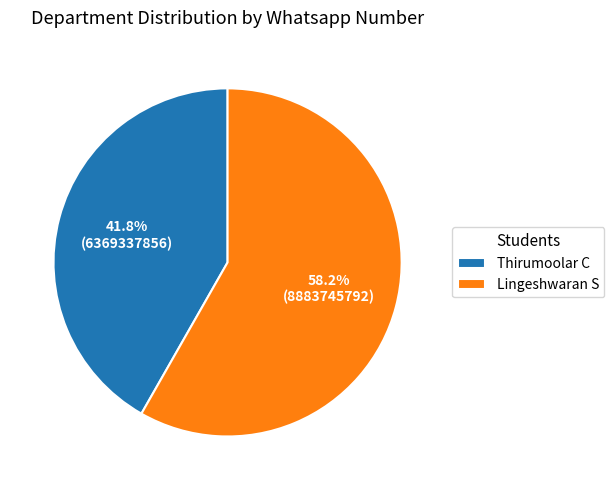

What is the total percentage of Thirumoolar C and Lingeshwaran S?

100.0%